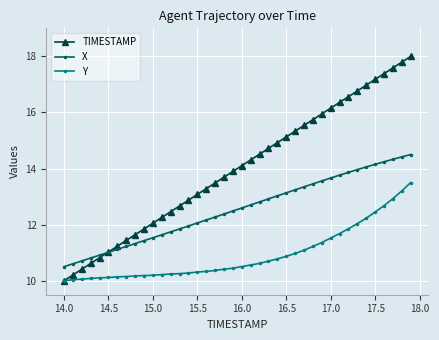

Which series has the largest total across all categories?

TIMESTAMP